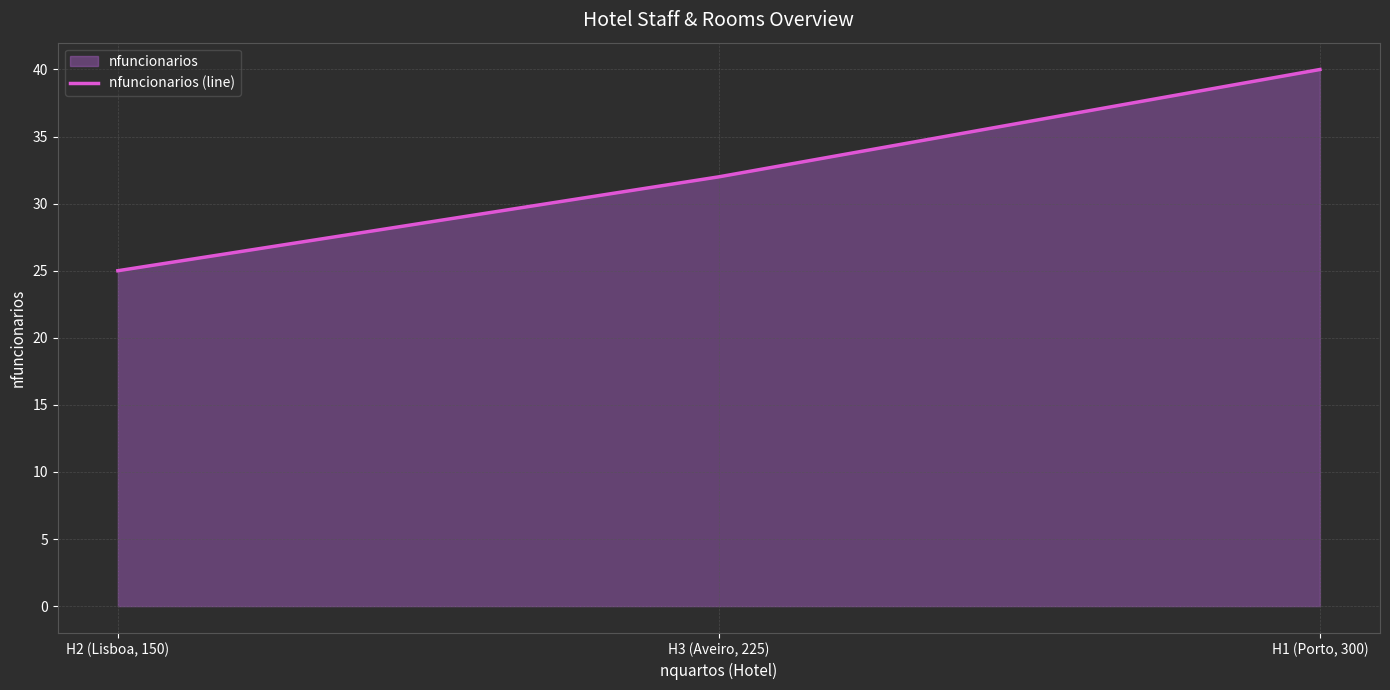

Is it true that the value at H1 (Porto, 300) is 16?

False